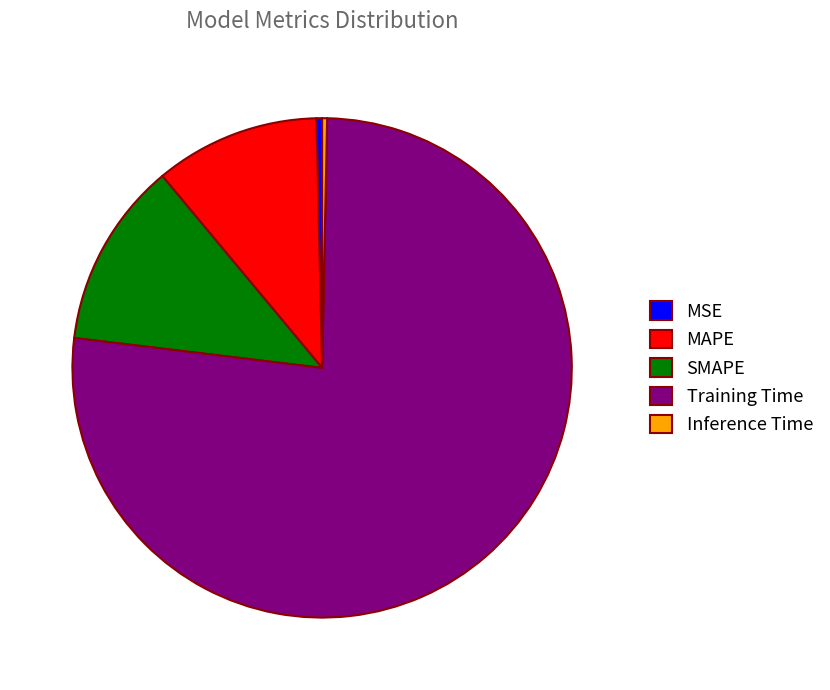

Is it true that SMAPE is 3% of the pie?

False